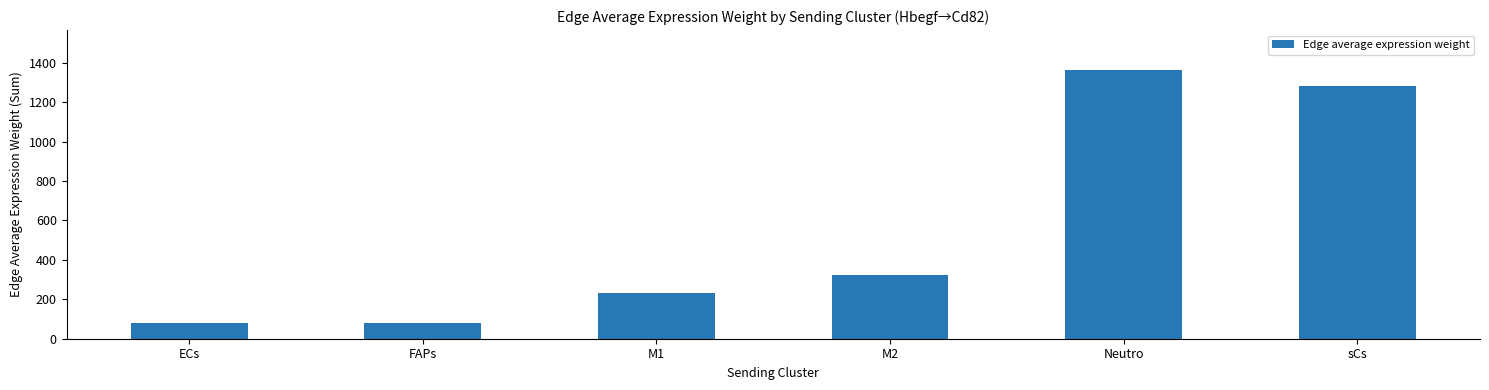

The value at ECs is 34.4. True or false?

False